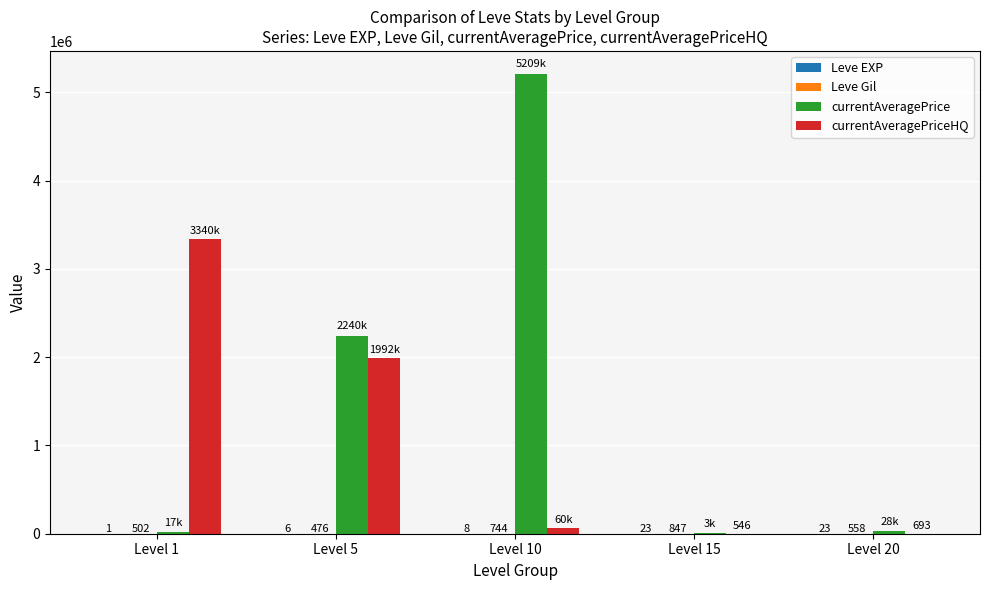

What is the greatest value displayed?

5209488.0